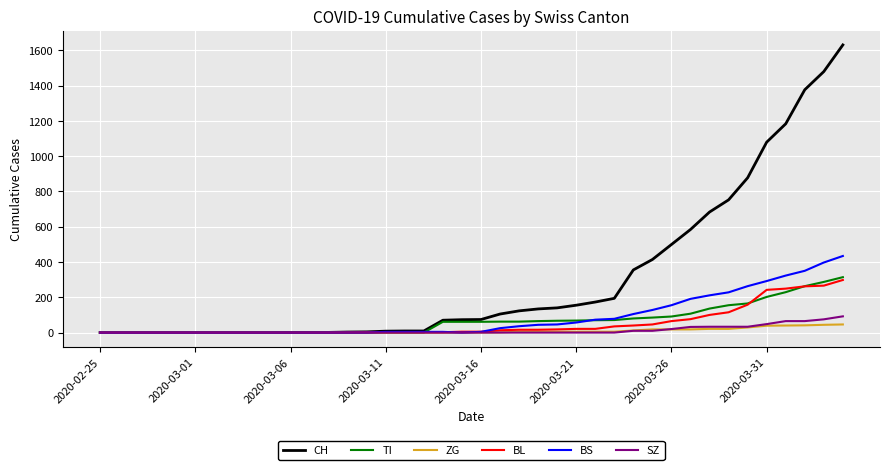

Which series has the largest range (max minus min)?

CH